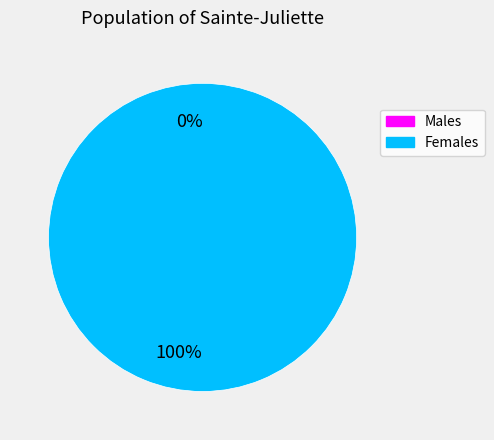

To the nearest percent, what is the difference between the largest and smallest slice percentages?

100%